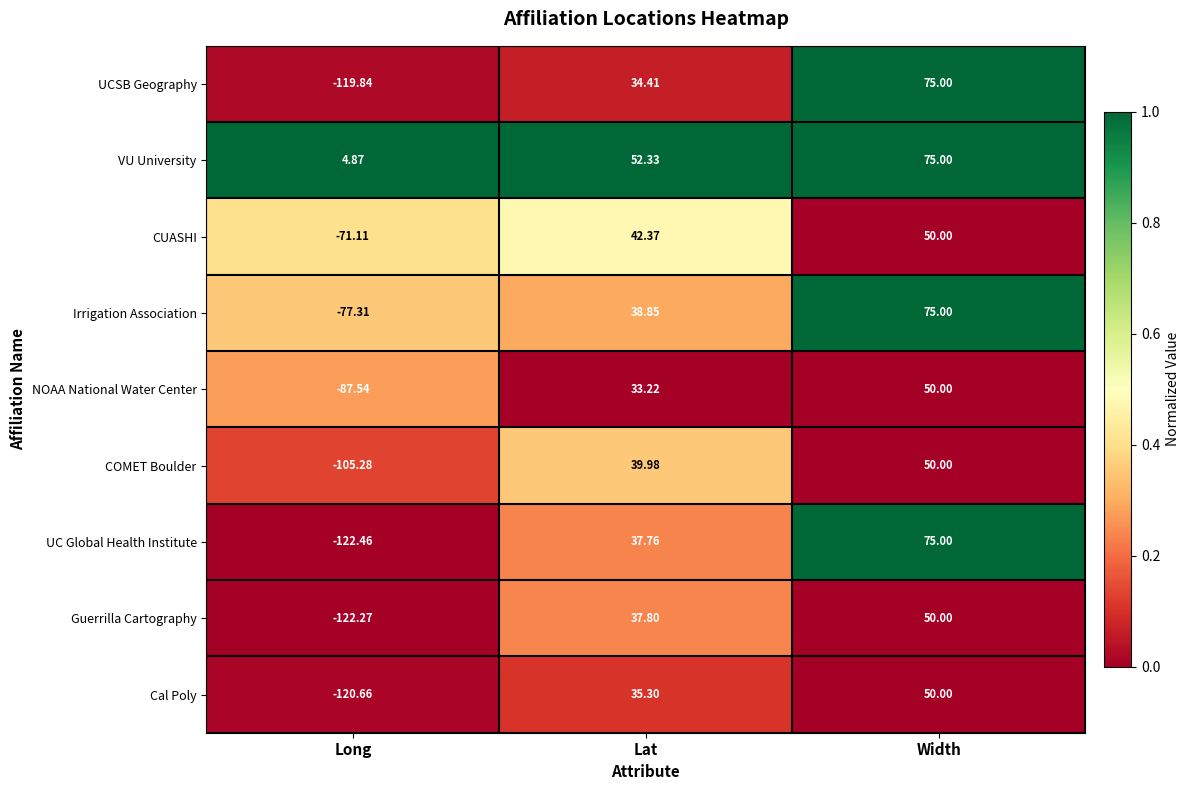

Between Lat and Width, which series saw the biggest shift?

UCSB Geography